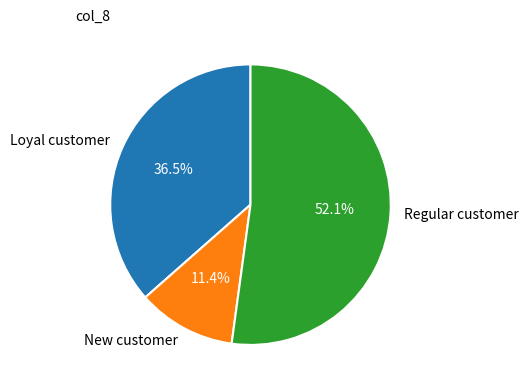

Between Regular customer and New customer, which is larger?

Regular customer